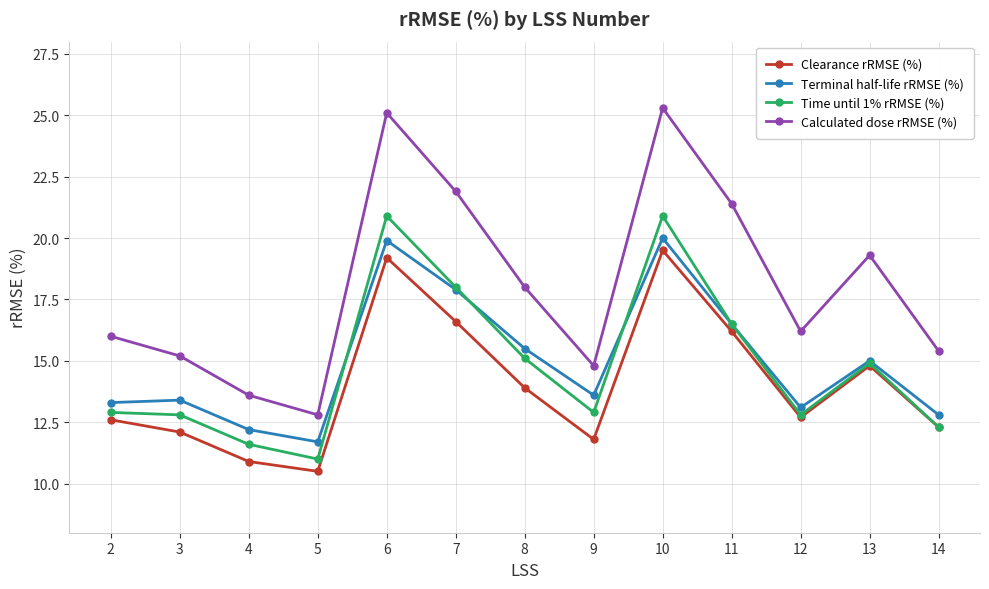

What are all the series names shown in the legend?

Clearance rRMSE (%), Terminal half-life rRMSE (%), Time until 1% rRMSE (%), Calculated dose rRMSE (%)